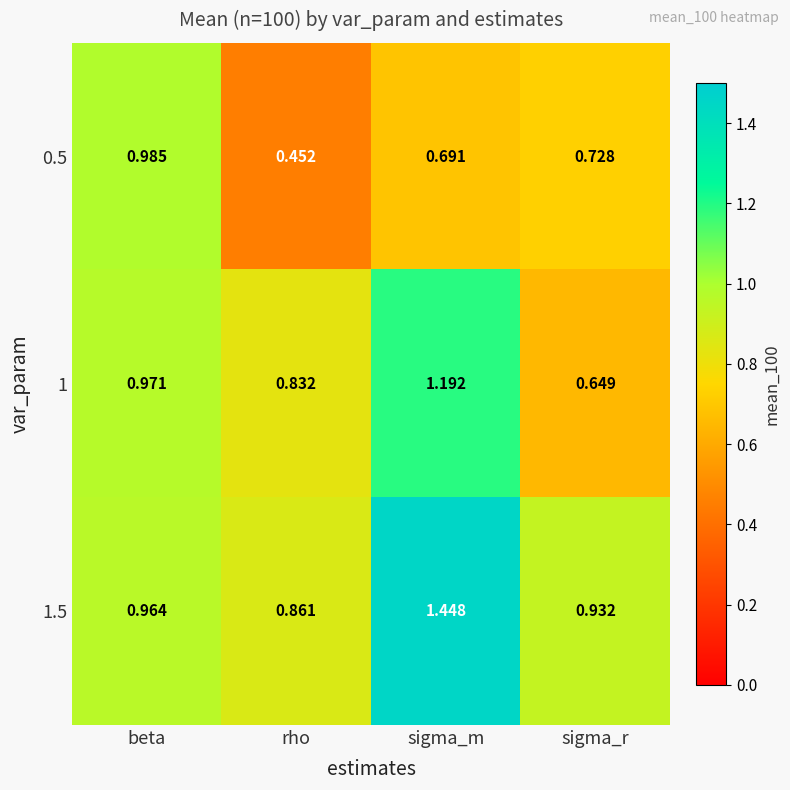

Which series has the largest range (max minus min)?

1.5